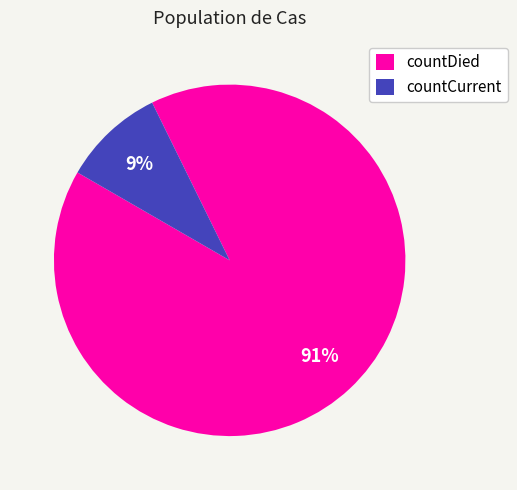

To the nearest percent, what is the combined percentage of countCurrent and countDied?

100%